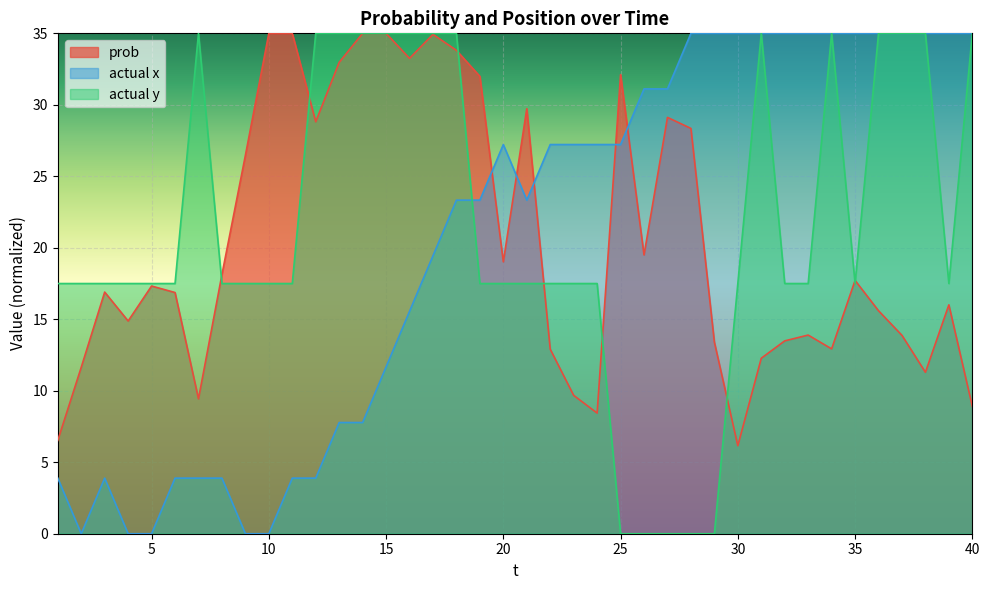

What is the value of the actual x point at the 36th from the left?

35.0